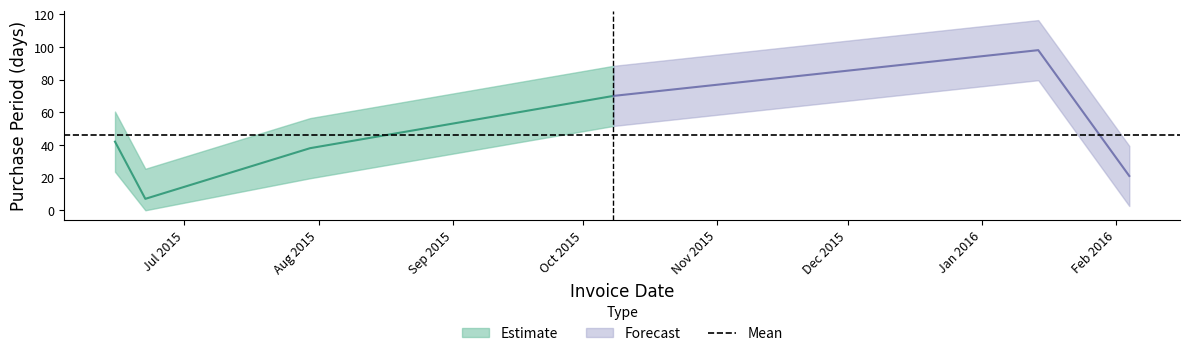

Reading right to left, what are all the values shown in this chart?

21	98	70	38	7	42